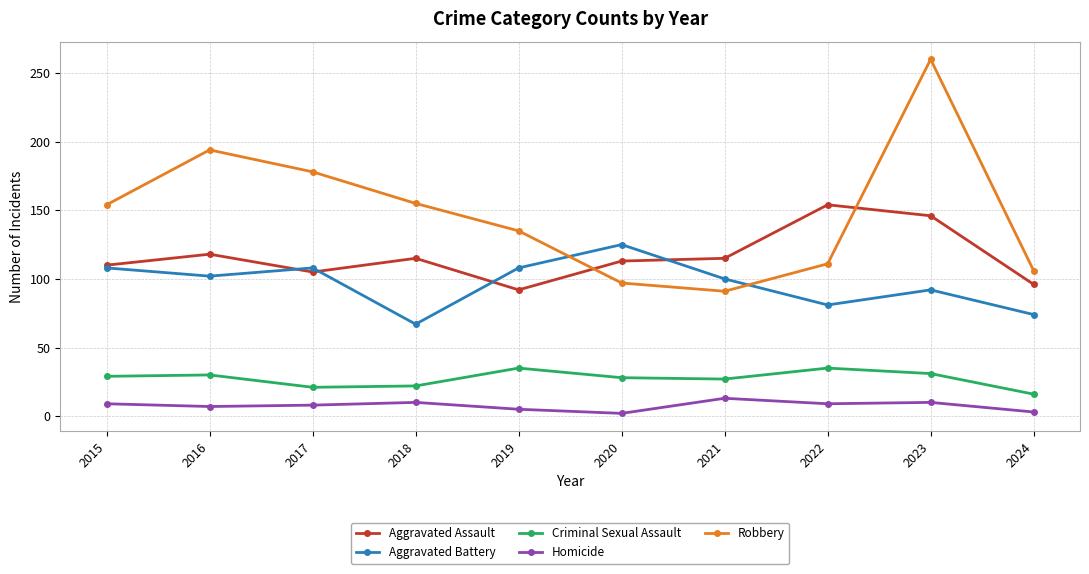

In Aggravated Battery, how many points are lower than both neighbors (excluding endpoints)?

3